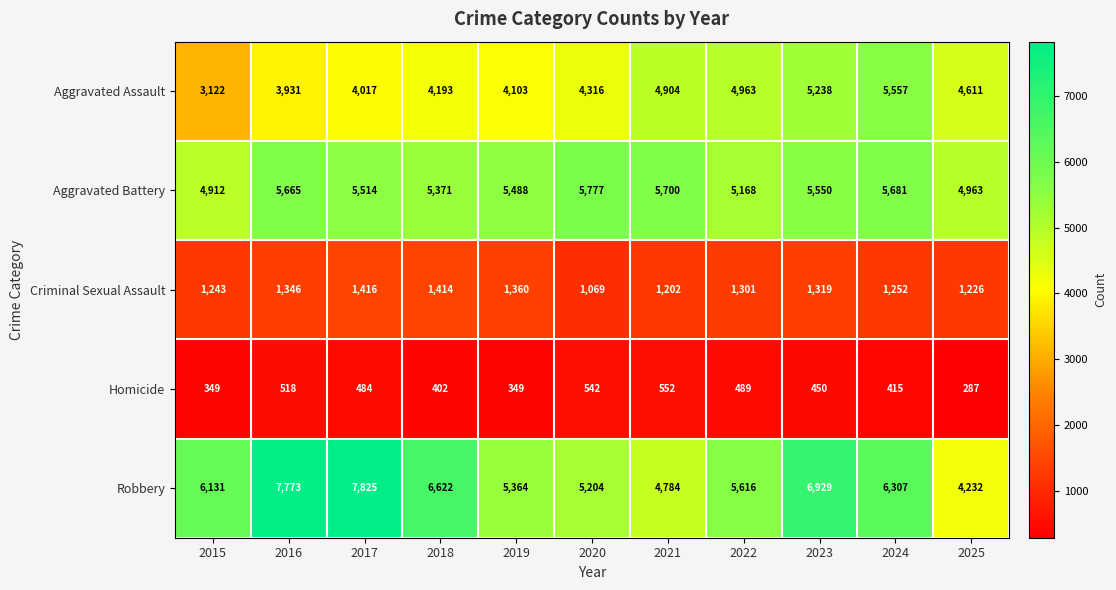

What is the difference between the second highest and second lowest values in the Homicide series?

193